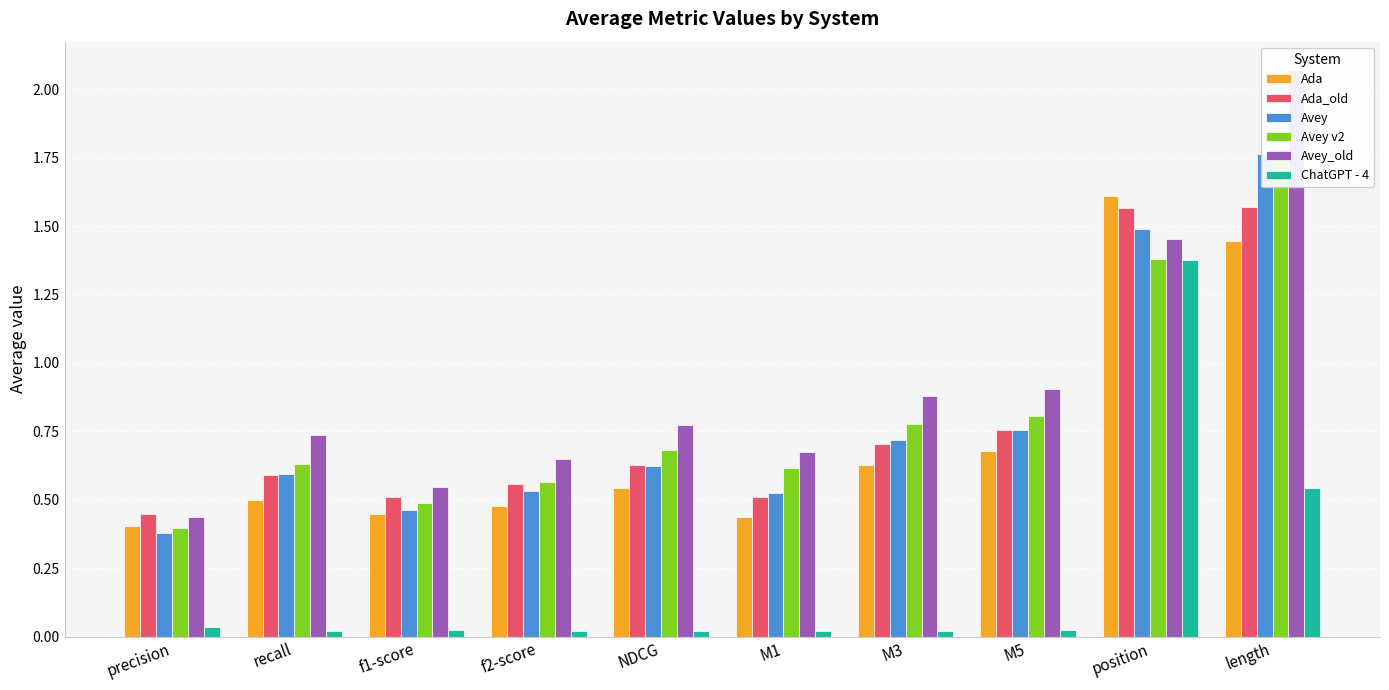

At which label does Ada_old reach its minimum?

precision